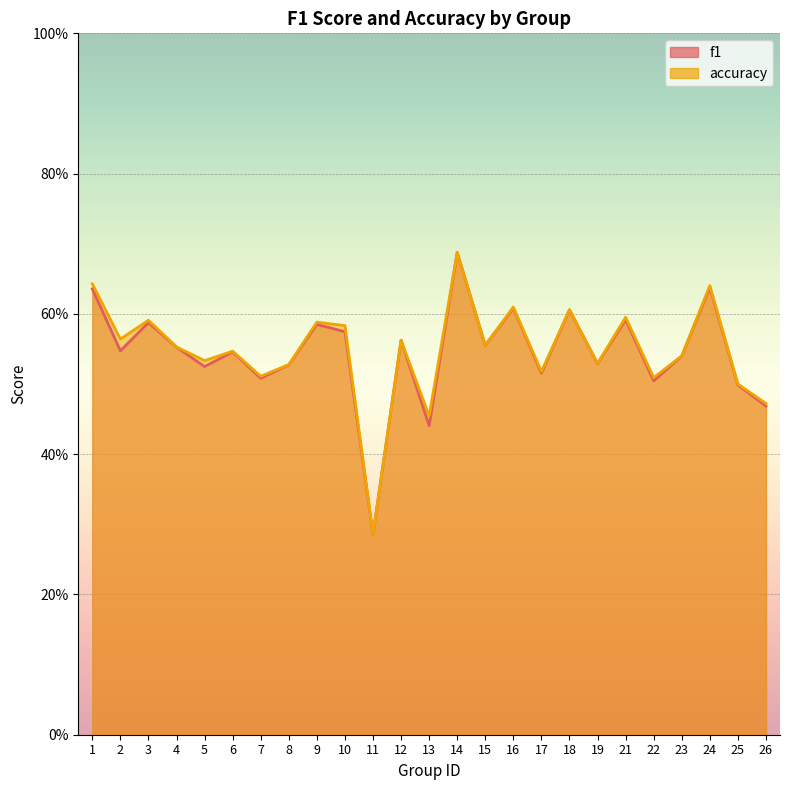

Read the f1 value at 25.

0.5